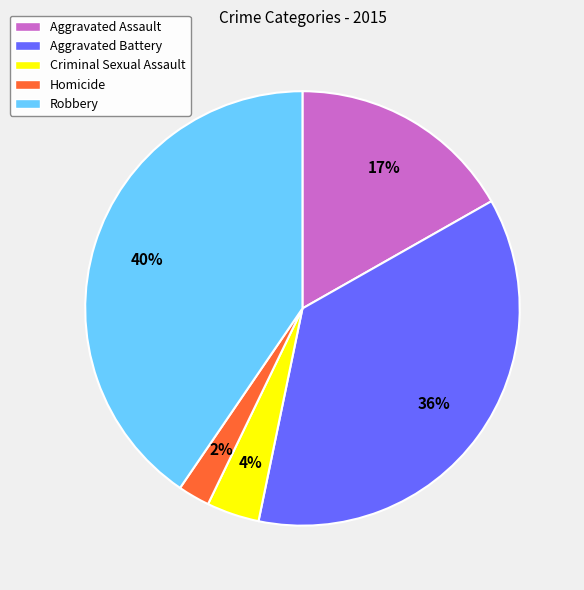

To the nearest percent, what is the difference between the largest and smallest slice percentages?

38%